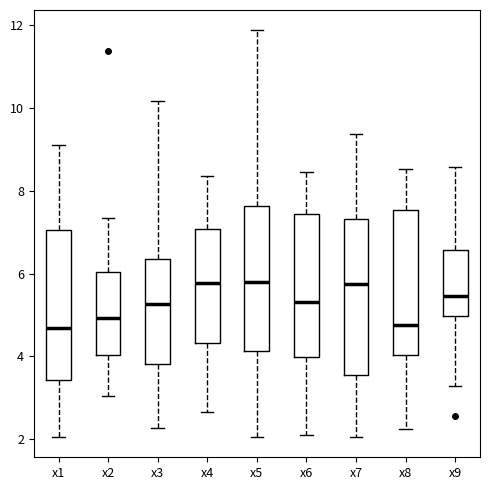

Where is the upper edge of the box for x1 on the y-axis? The values are not printed on the chart, so give them approximately, as read against the axis.

7.0